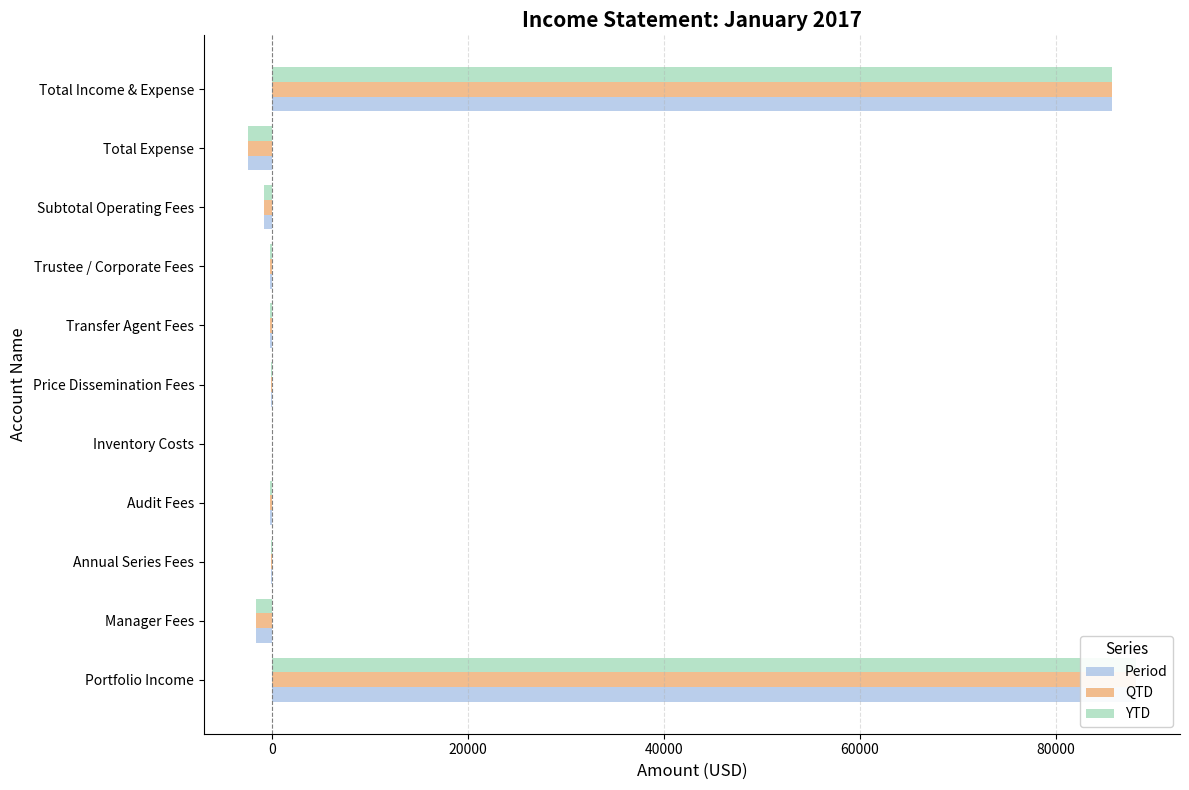

What is the approximate value of QTD at Manager Fees?

-1652.2